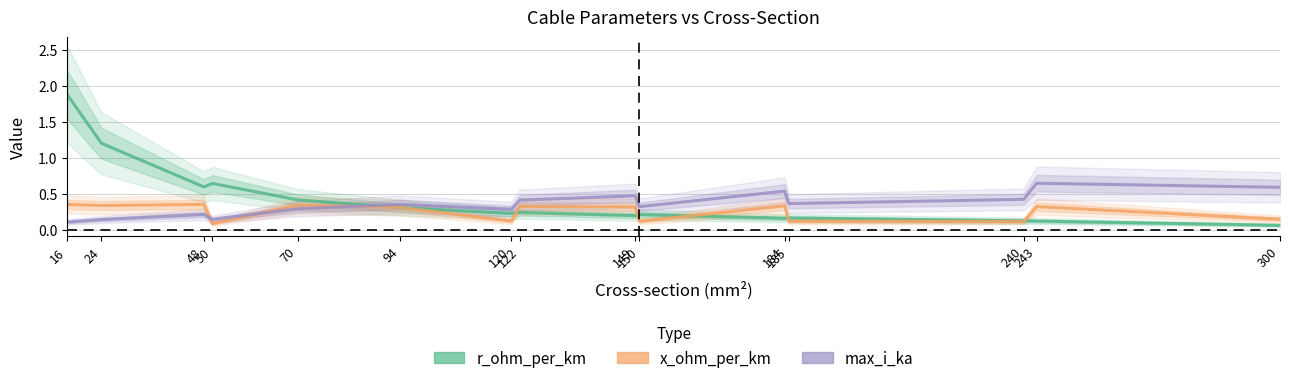

Reading left to right, list all the values displayed in this chart.

r_ohm_per_km: 16=1.9	24=1.2	48=0.6	50=0.6	70=0.4	94=0.3	120=0.2	122=0.2	149=0.2	150=0.2	184=0.2	185=0.2	240=0.1	243=0.1	300=0.1
x_ohm_per_km: 16=0.3	24=0.3	48=0.3	50=0.1	70=0.3	94=0.3	120=0.1	122=0.3	149=0.3	150=0.1	184=0.3	185=0.1	240=0.1	243=0.3	300=0.1
max_i_ka: 16=0.1	24=0.1	48=0.2	50=0.1	70=0.3	94=0.3	120=0.3	122=0.4	149=0.5	150=0.3	184=0.5	185=0.4	240=0.4	243=0.6	300=0.6